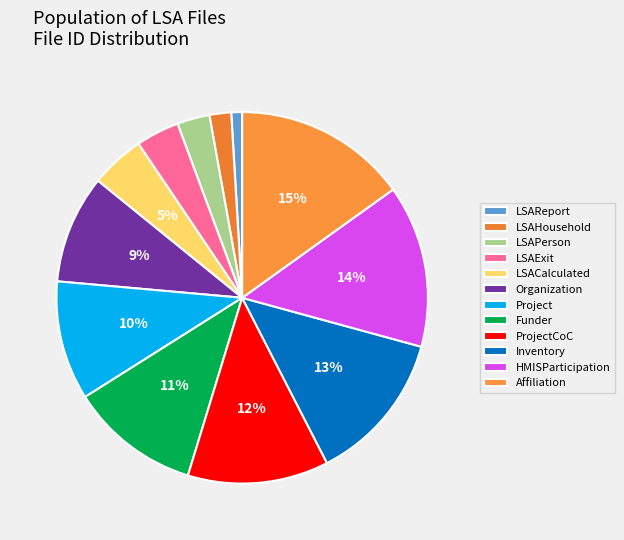

How many slices are in this pie chart?

12